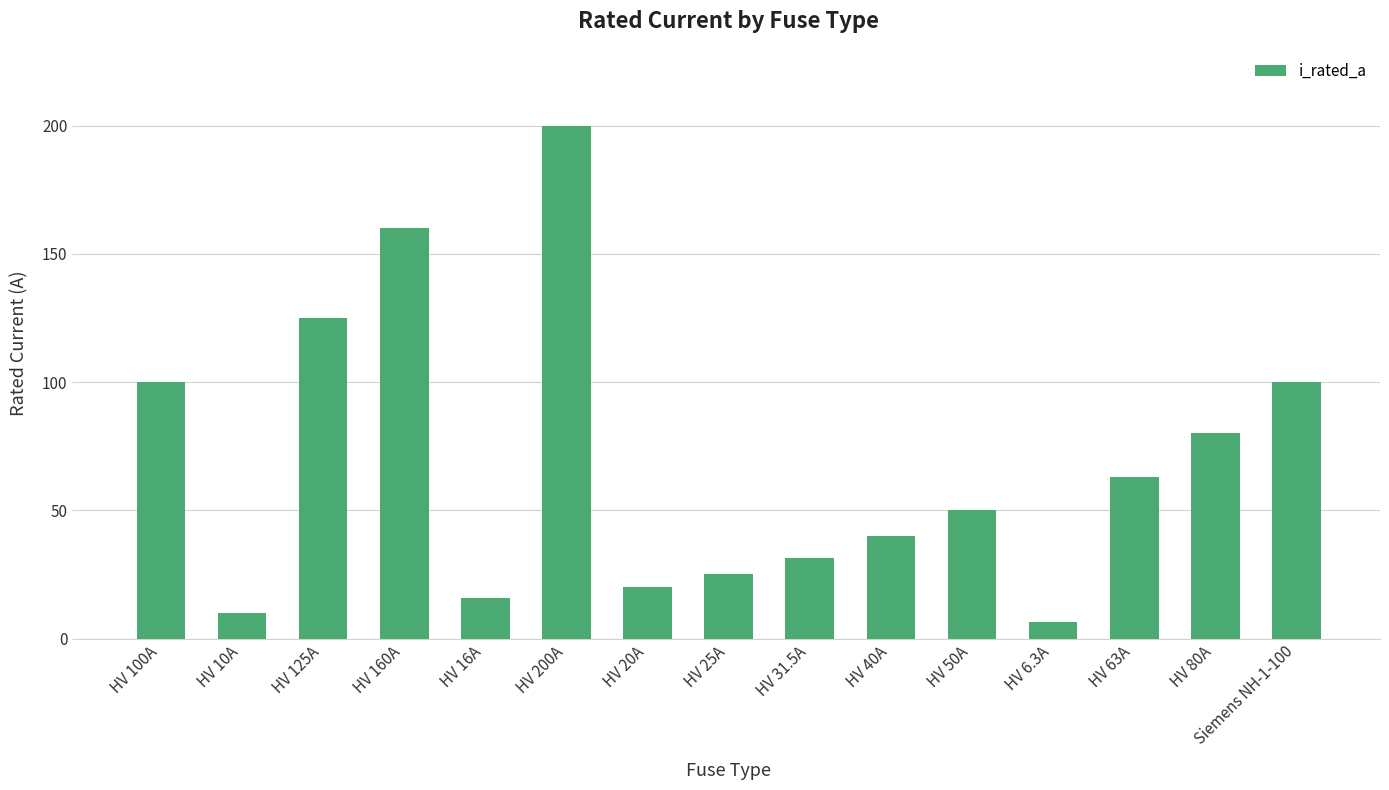

At which label does the data first exceed 50?

HV 100A